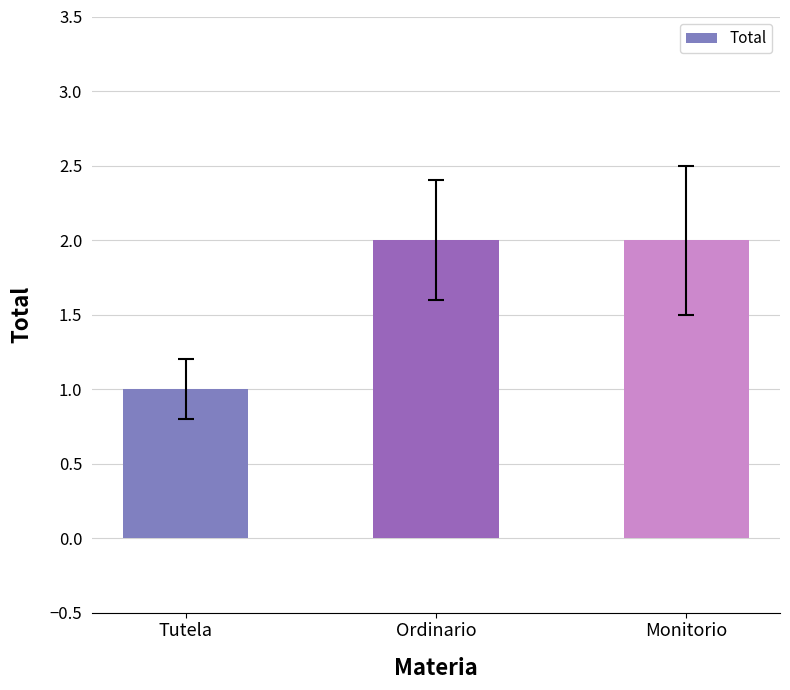

What is the value of the 2nd bar from the left?

2